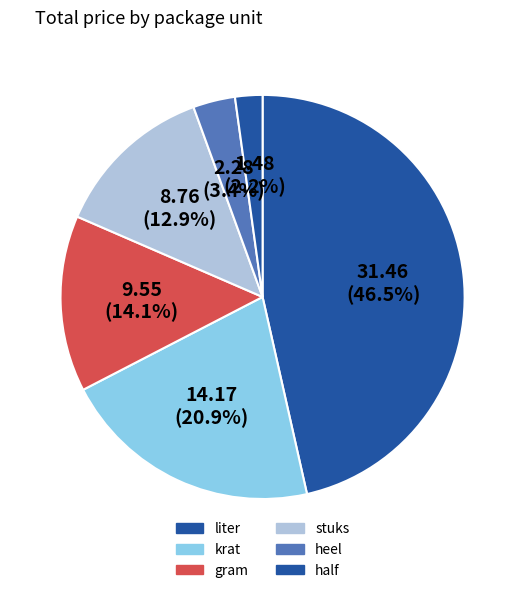

Count the number of slices in the pie.

6